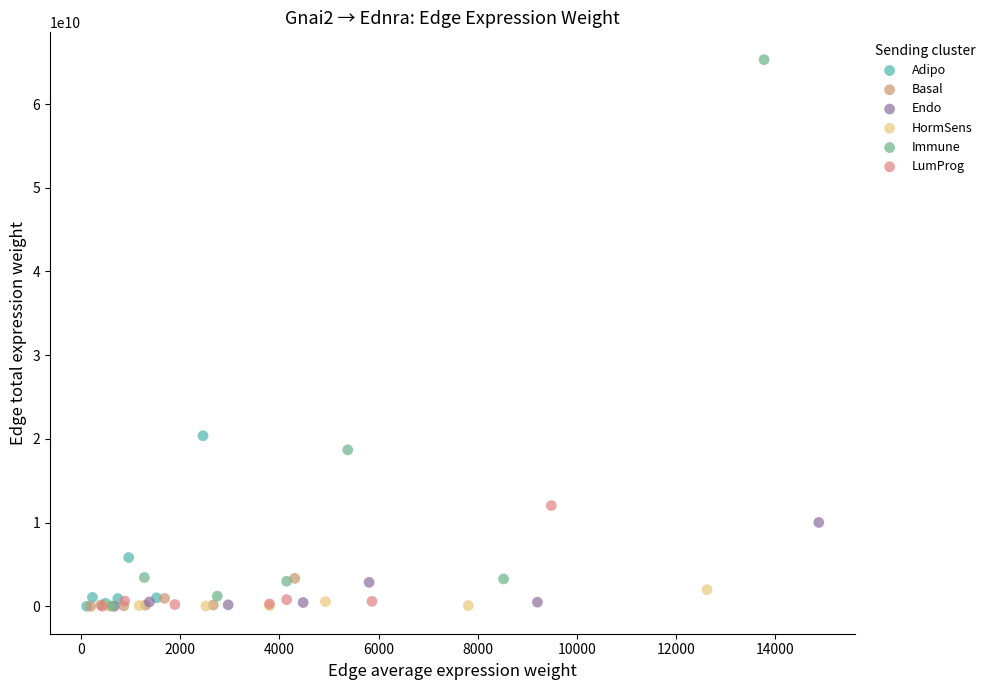

Which series has the widest spread of Y values?

Immune